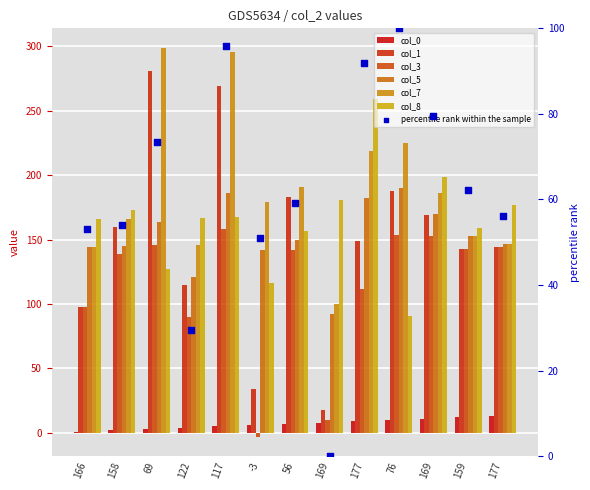

Which series has the largest total across all categories?

col_7